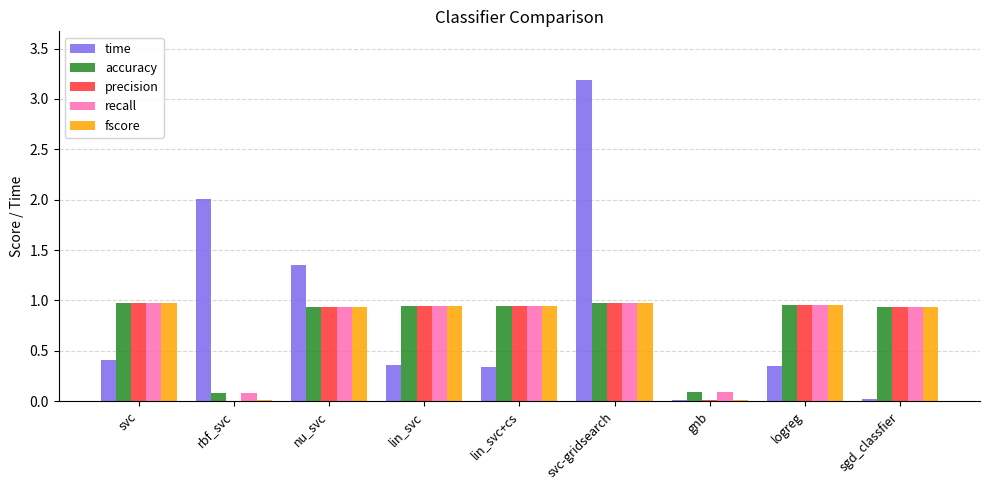

What is the maximum value shown in the chart?

3.2